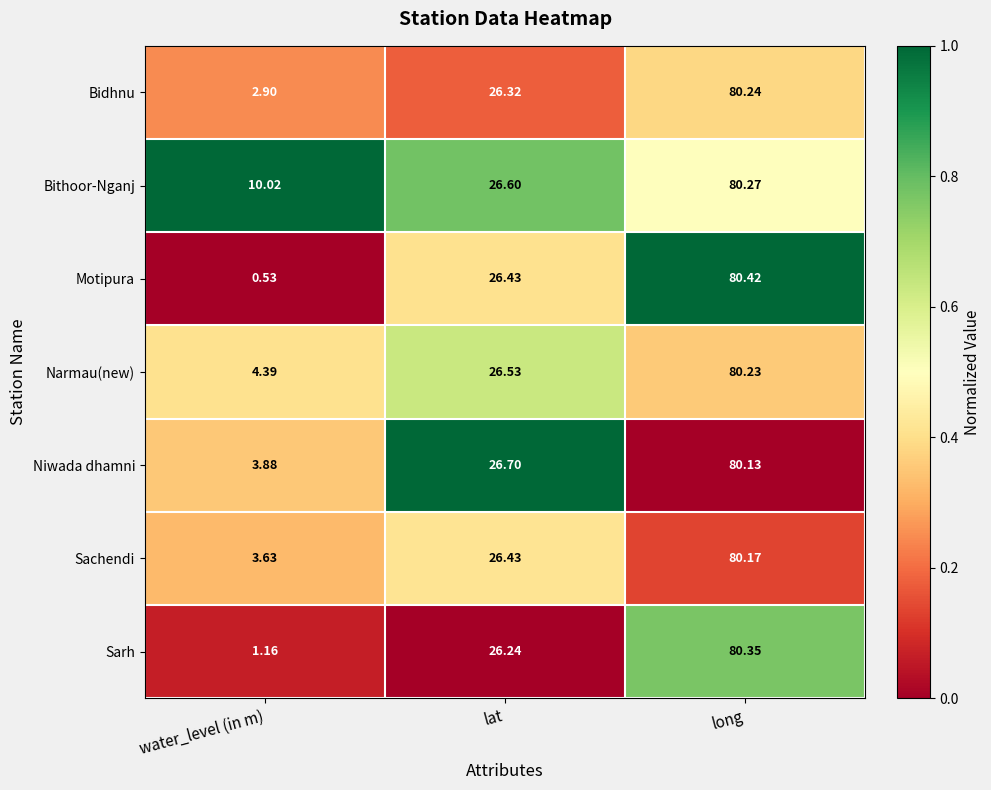

Between water_level (in m) and long, which series saw the biggest shift?

Motipura